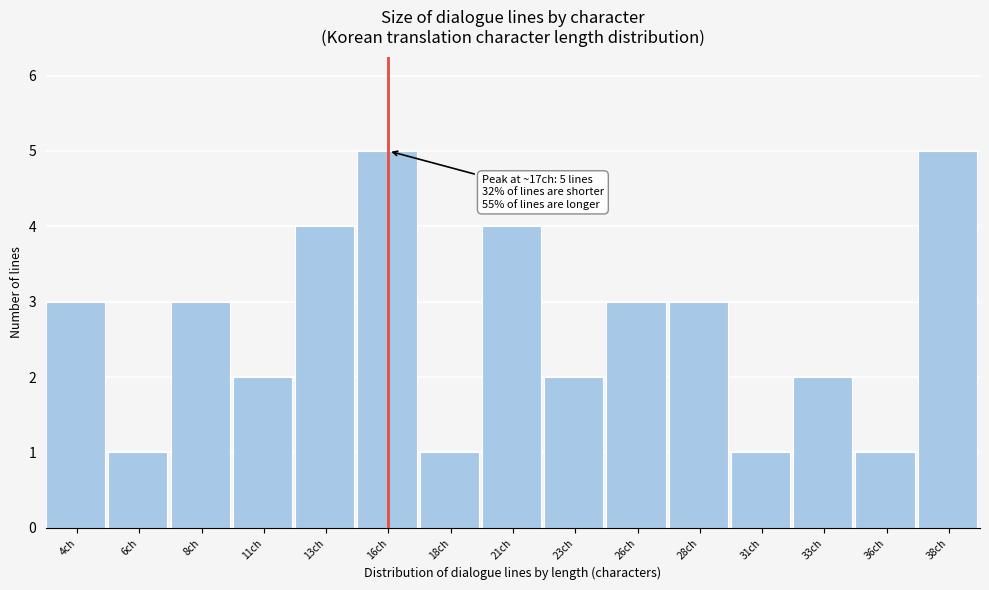

Reading left to right, transcribe all the data shown in this chart.

3	1	3	2	4	5	1	4	2	3	3	1	2	1	5